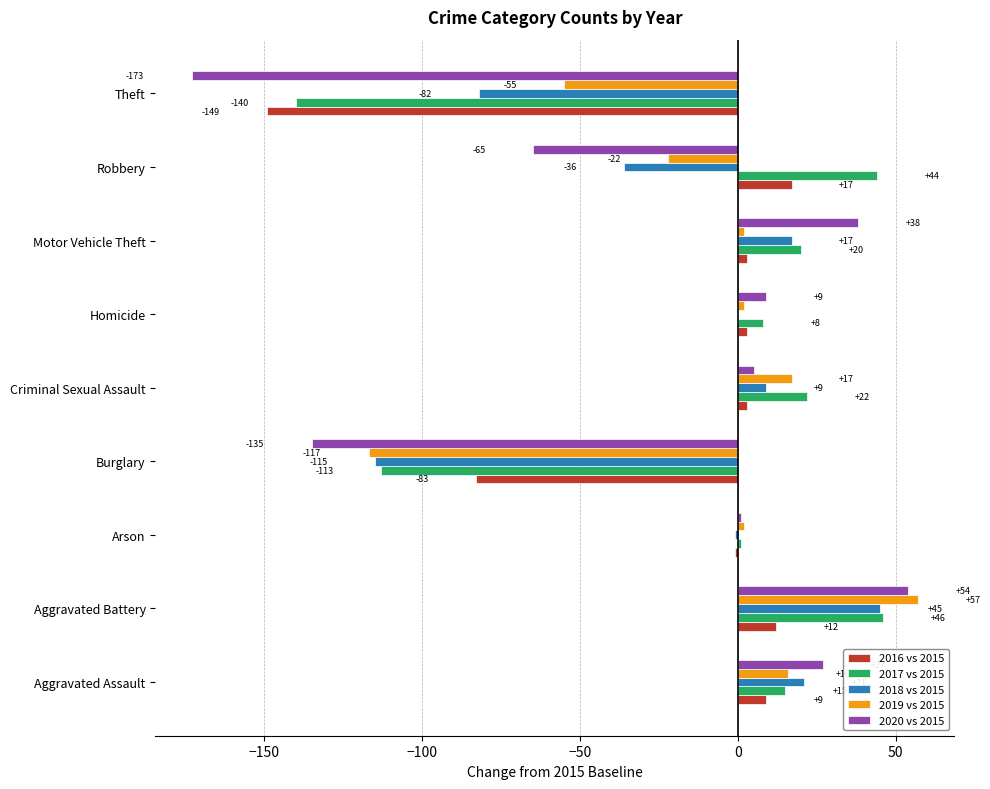

Which series changed the most between Burglary and Homicide?

2020 vs 2015